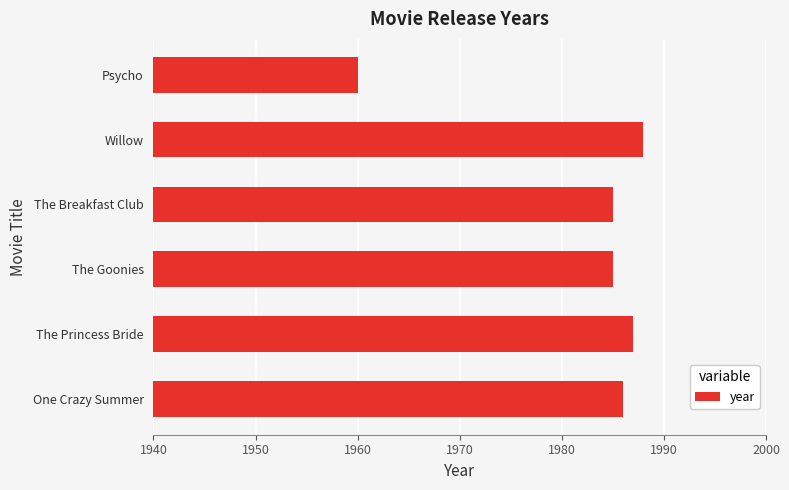

Reading bottom to top, transcribe all the data shown in this chart.

1986	1987	1985	1985	1988	1960